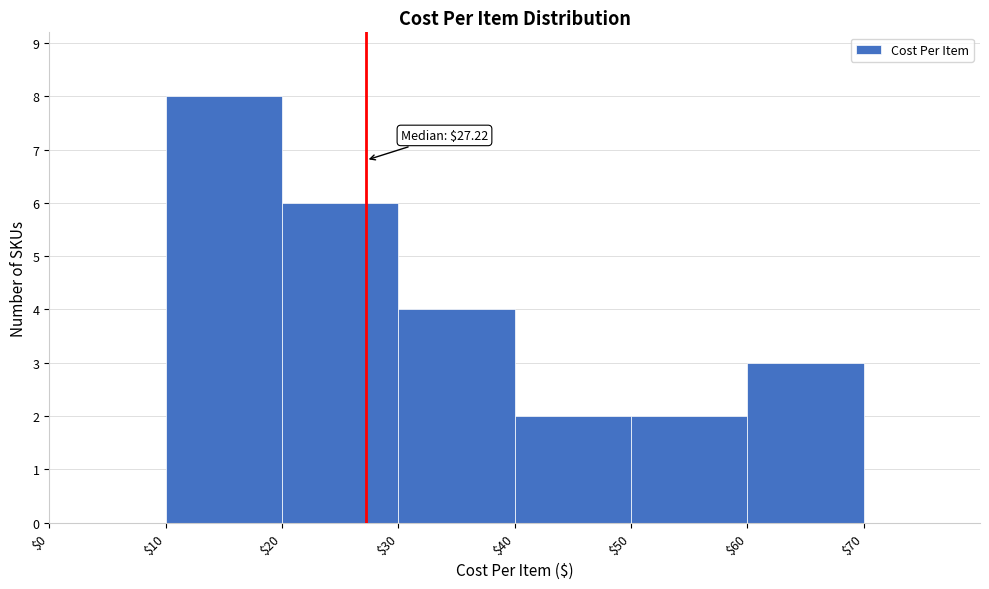

Which range on the x-axis has the tallest bar?

$10 to $20